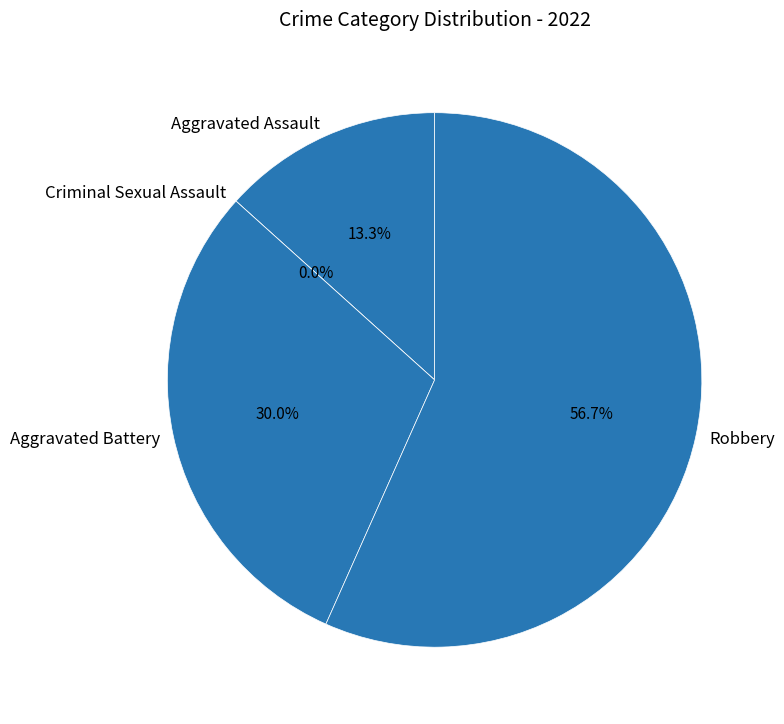

What is the majority slice?

Robbery